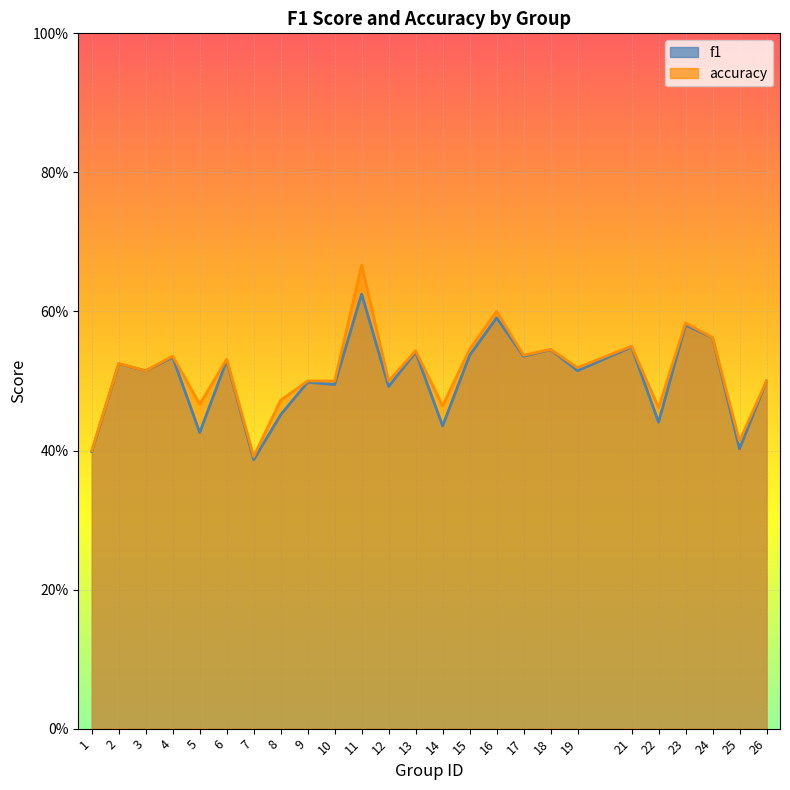

What is the sum of the accuracy values at 23 and 1?

1.0